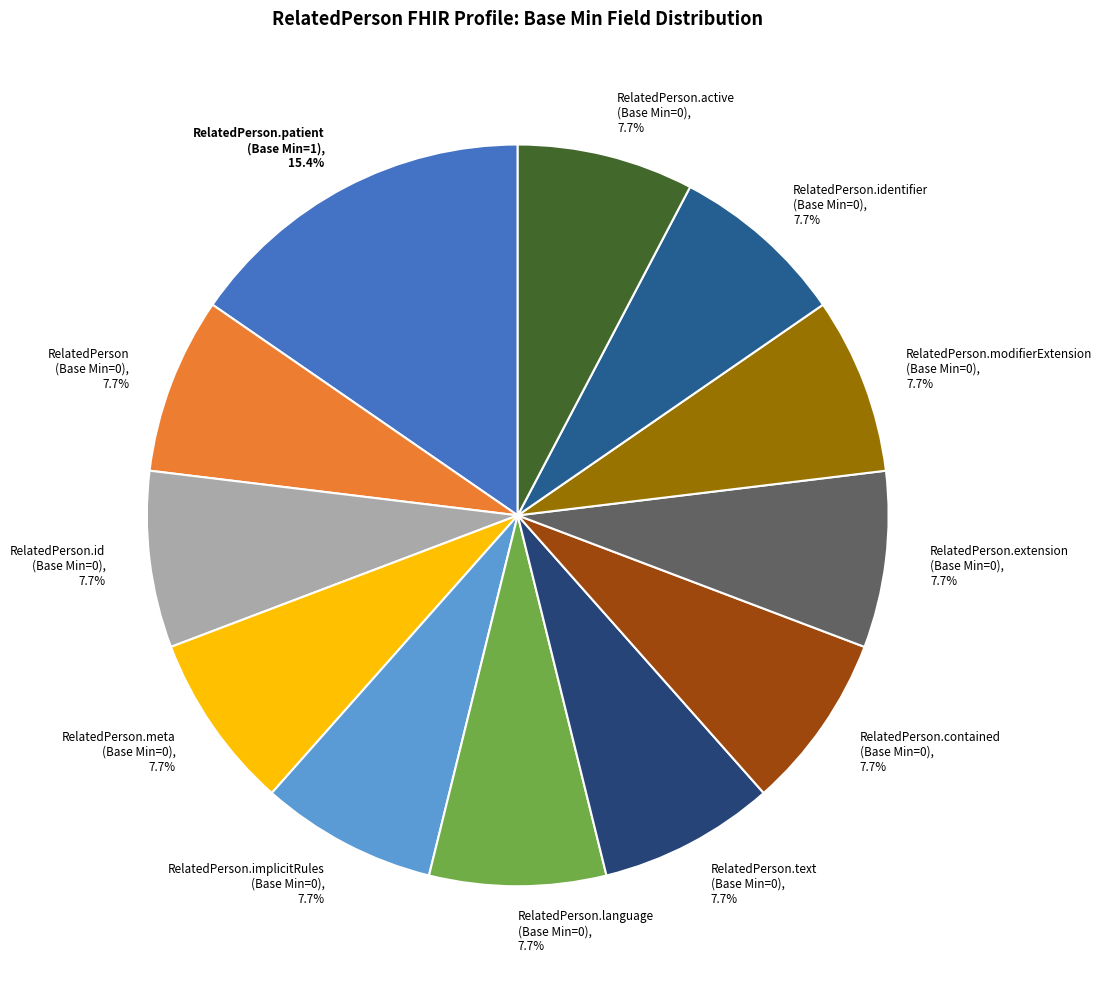

Which slice is the largest?

RelatedPerson.patient (Base Min=1), 15.4%